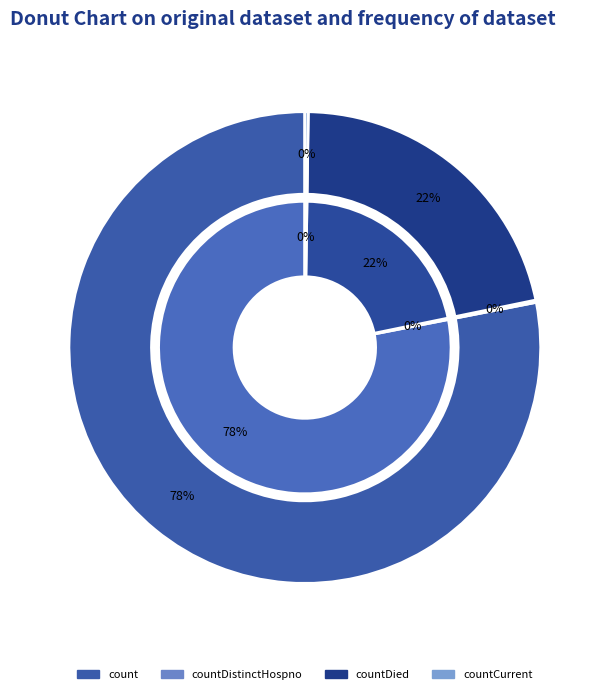

Between countDistinctHospno and count, which is larger?

count